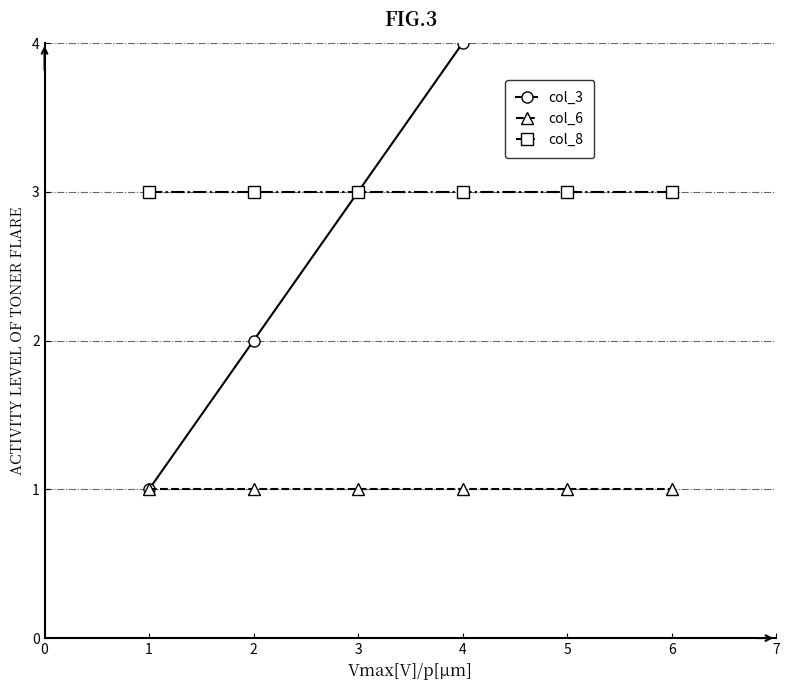

The col_8 series shows 3 at 4. True or false?

True